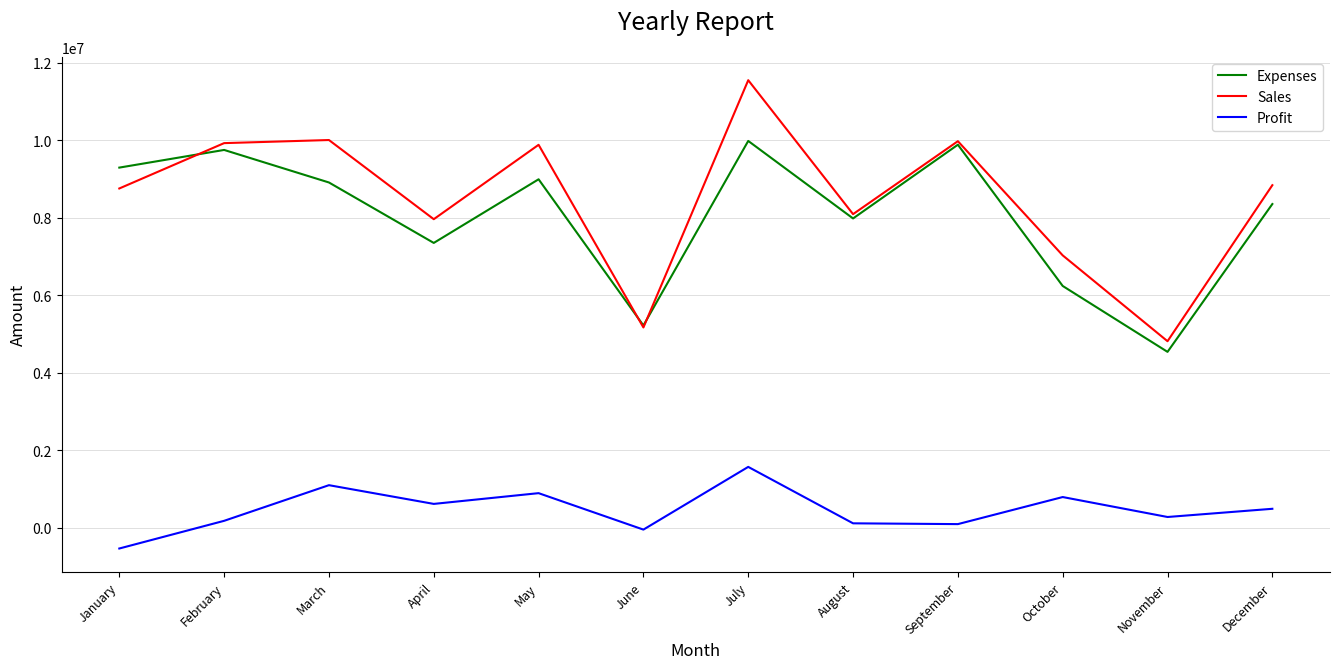

The Expenses series shows 14577241 at May. True or false?

False